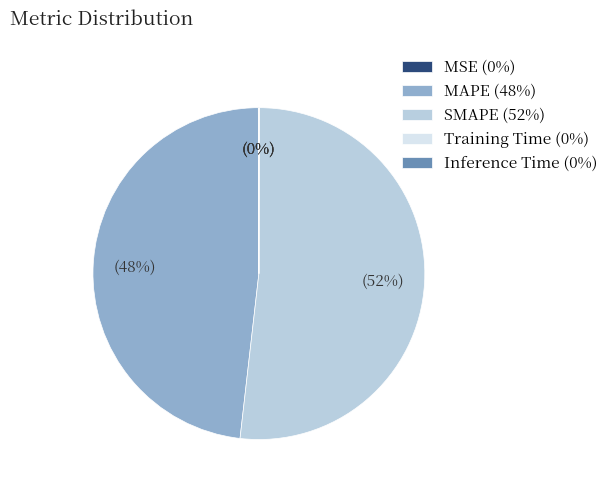

Is it true that MAPE (48%) is 56% of the pie?

False